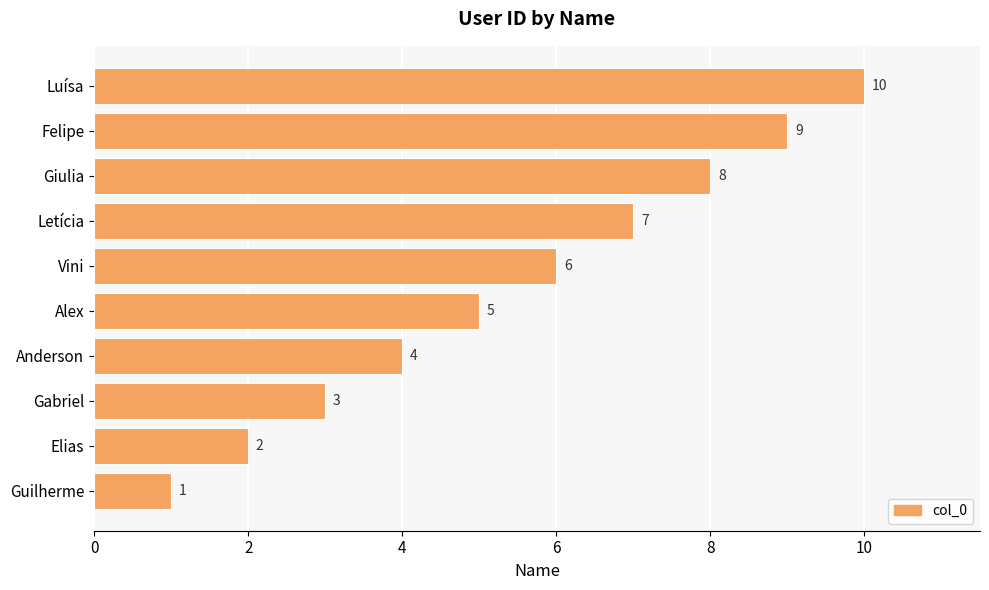

The value at Alex is 2. True or false?

False